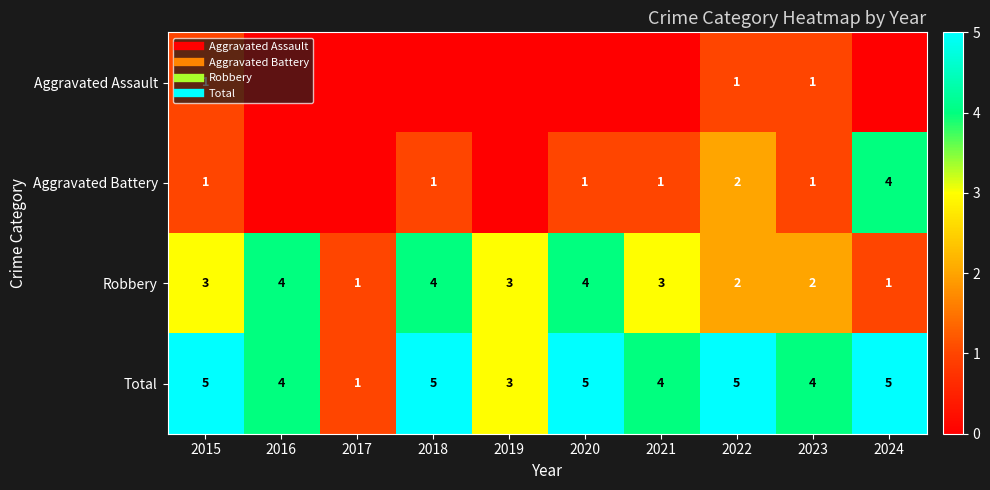

What is the total value across all series at 2016?

8